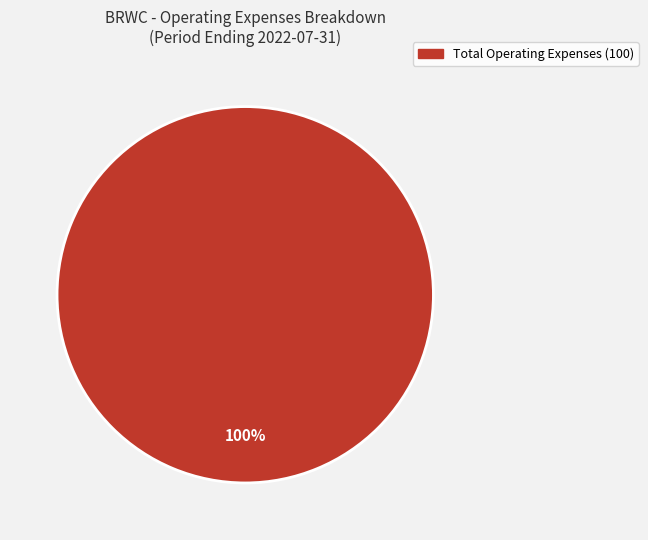

Is there a majority slice in this chart?

Yes